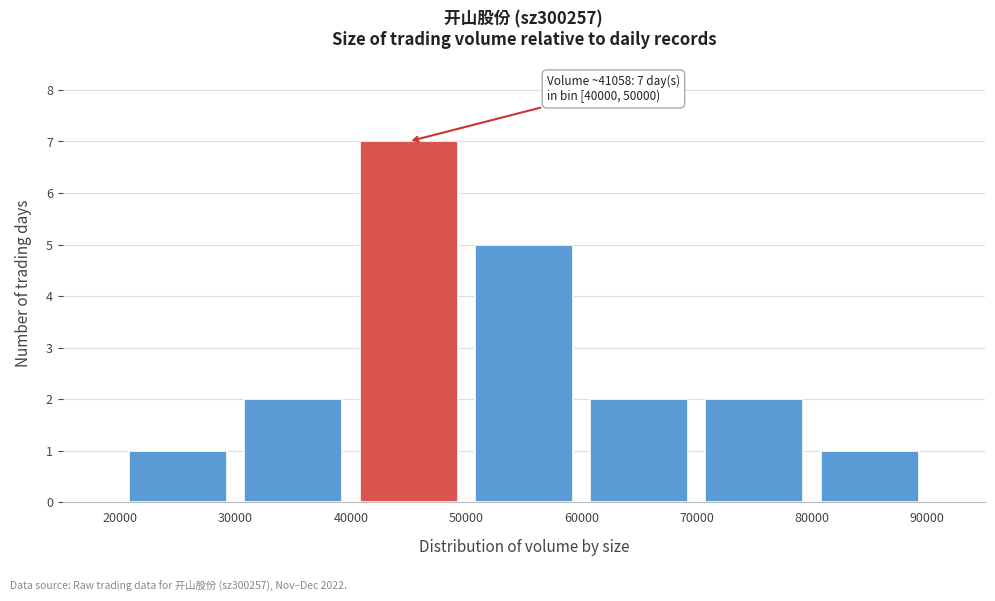

Over which range of the x-axis is the bar tallest?

40000 to 50000